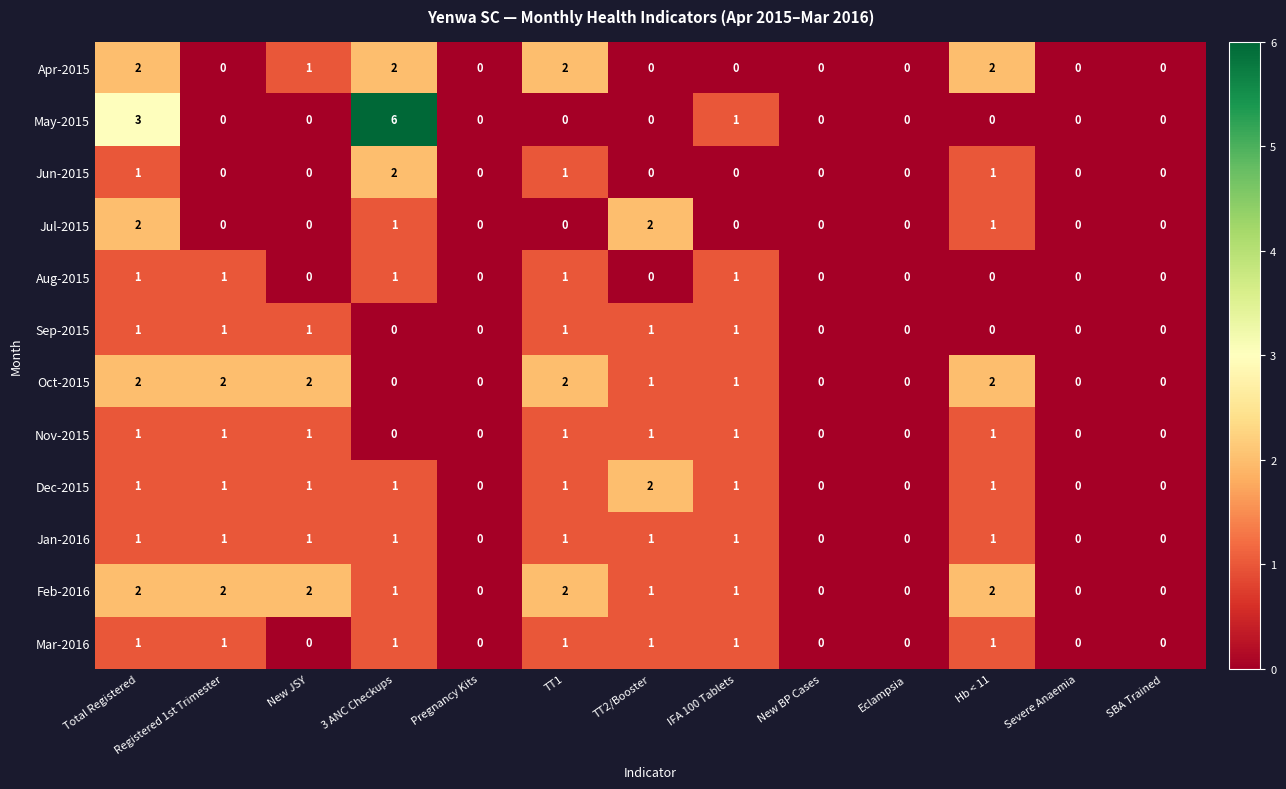

The value of Mar-2016 at 3 ANC Checkups is 1. True or false?

True